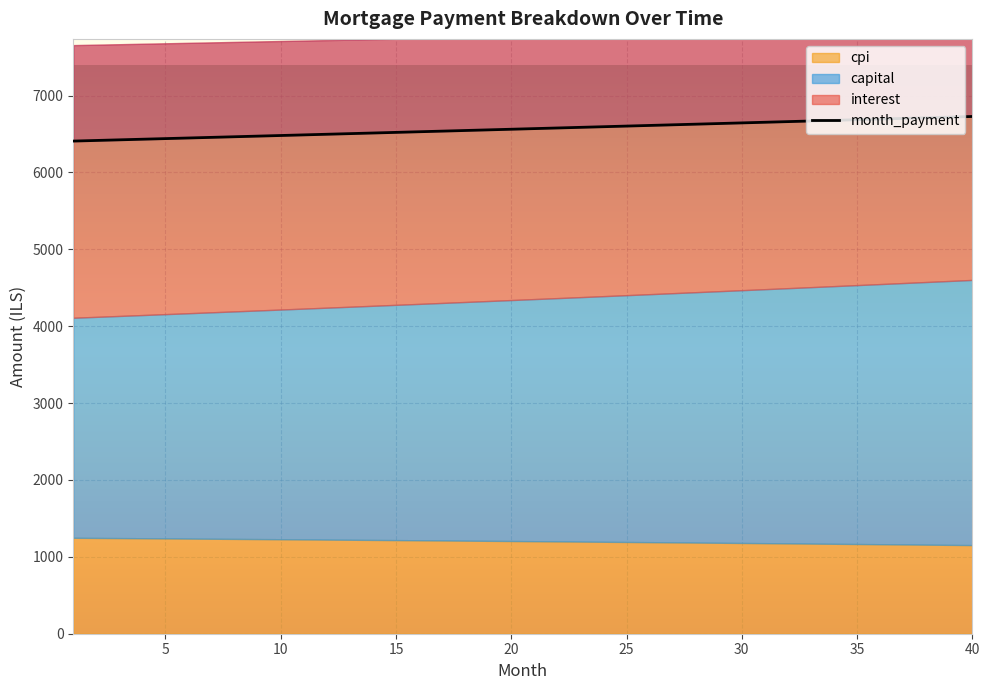

What is the value of the cpi point at the 25th from the left?

1193.5